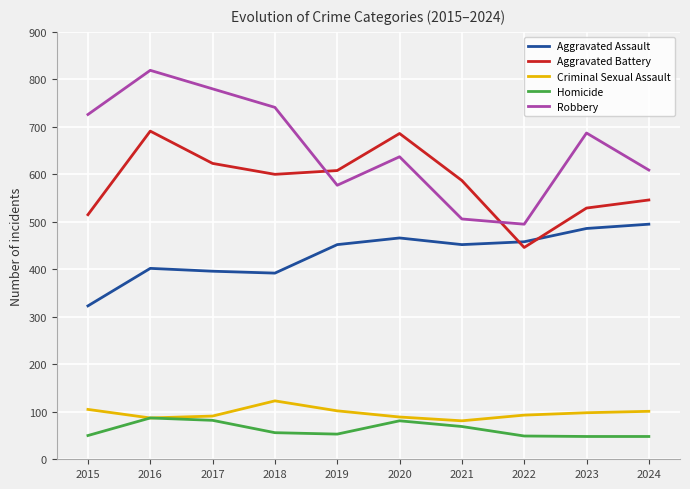

Which series has the widest spread of values?

Robbery